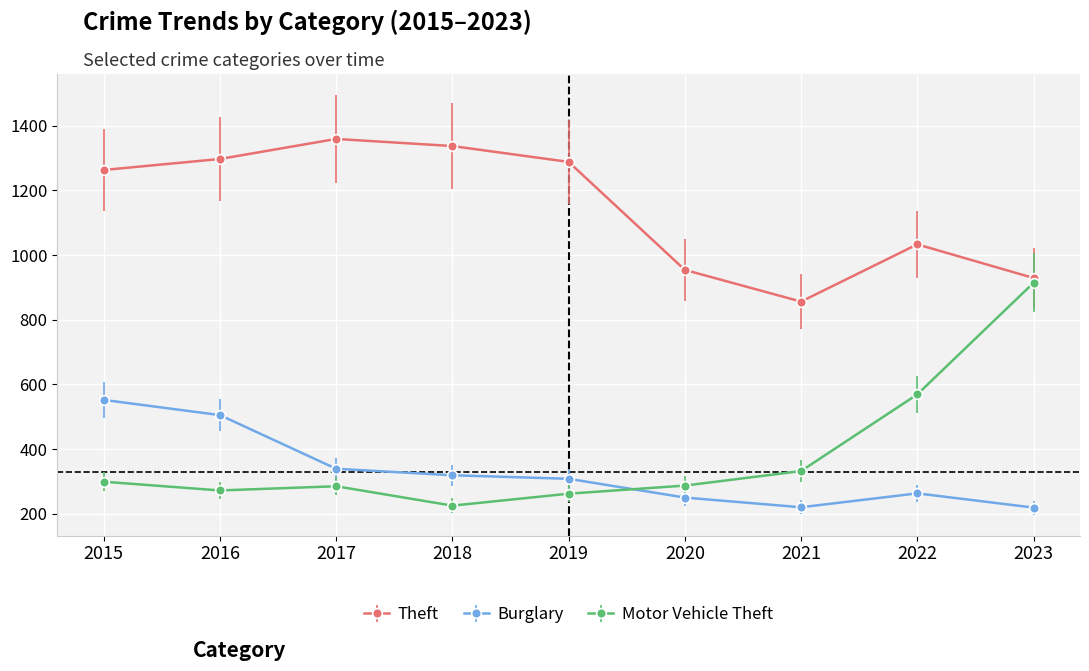

How many data points in Burglary are less than 308?

4